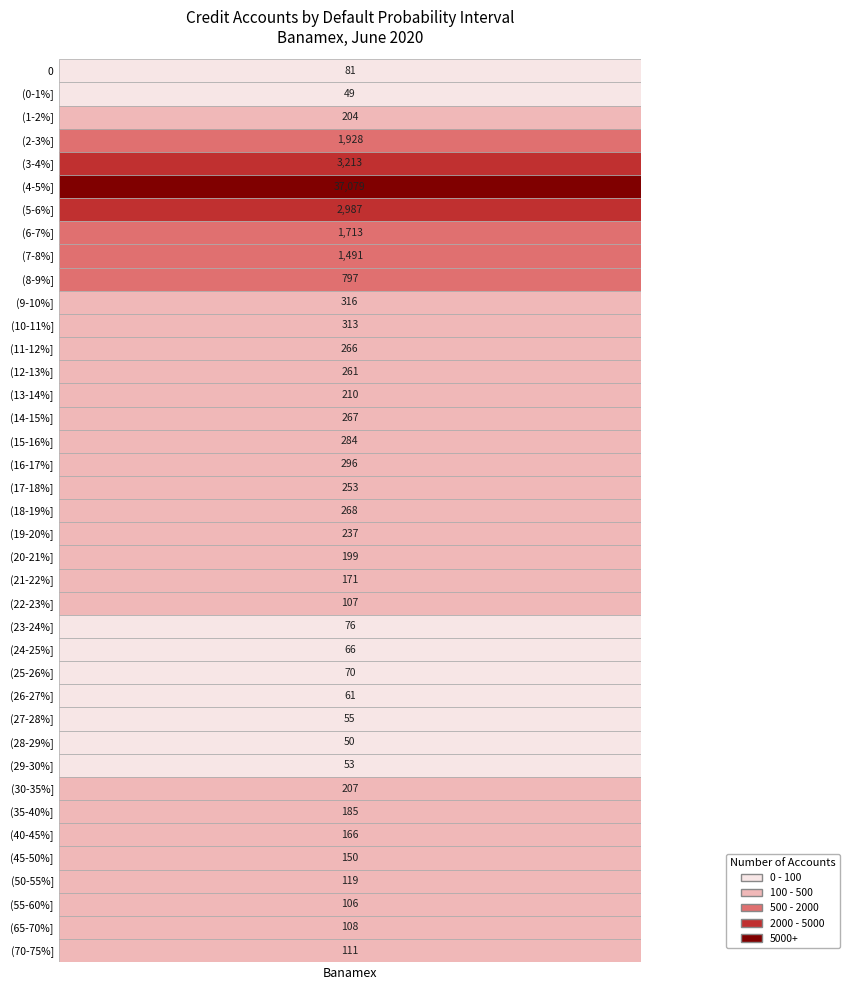

What is the minimum value shown in the chart?

49